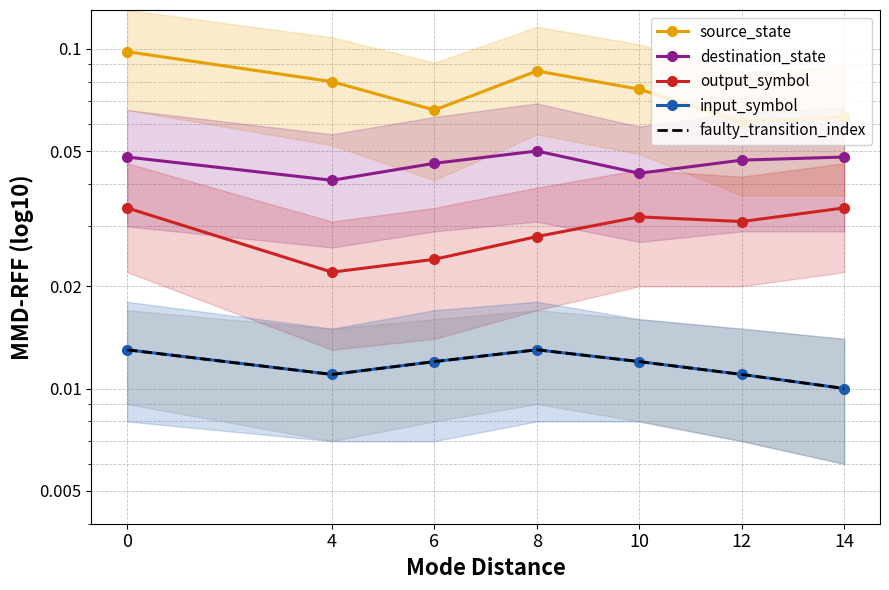

True or false: input_symbol and source_state intersect in this chart.

False